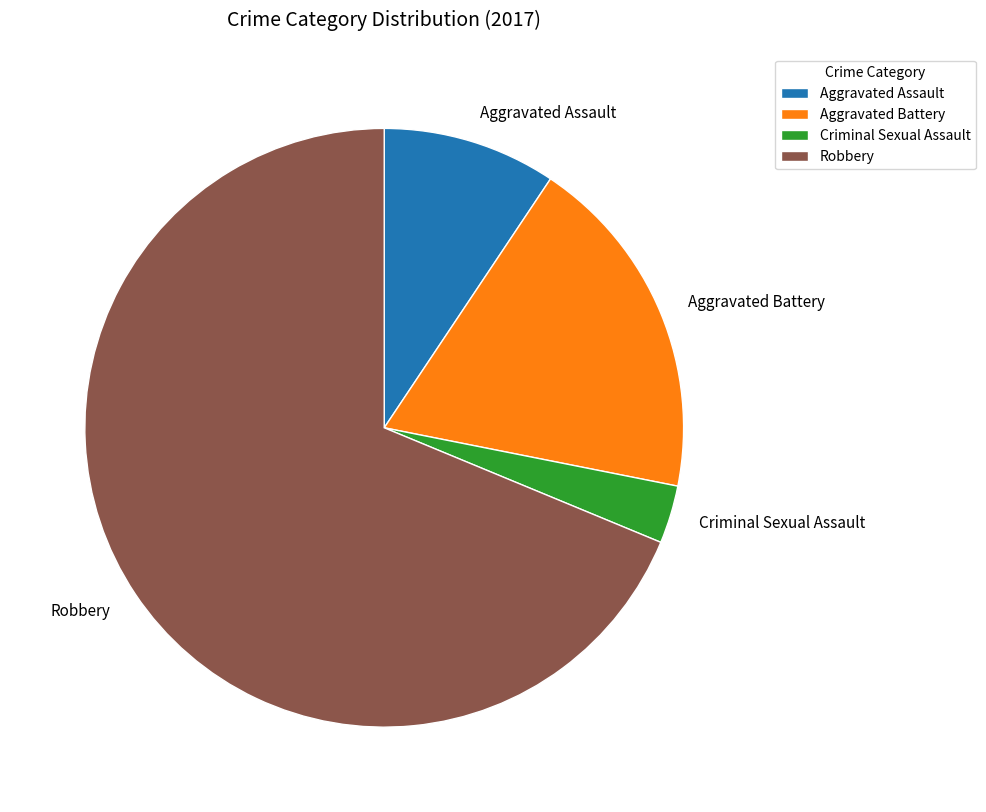

Rank the categories by value from highest to lowest.

Robbery, Aggravated Battery, Aggravated Assault, Criminal Sexual Assault